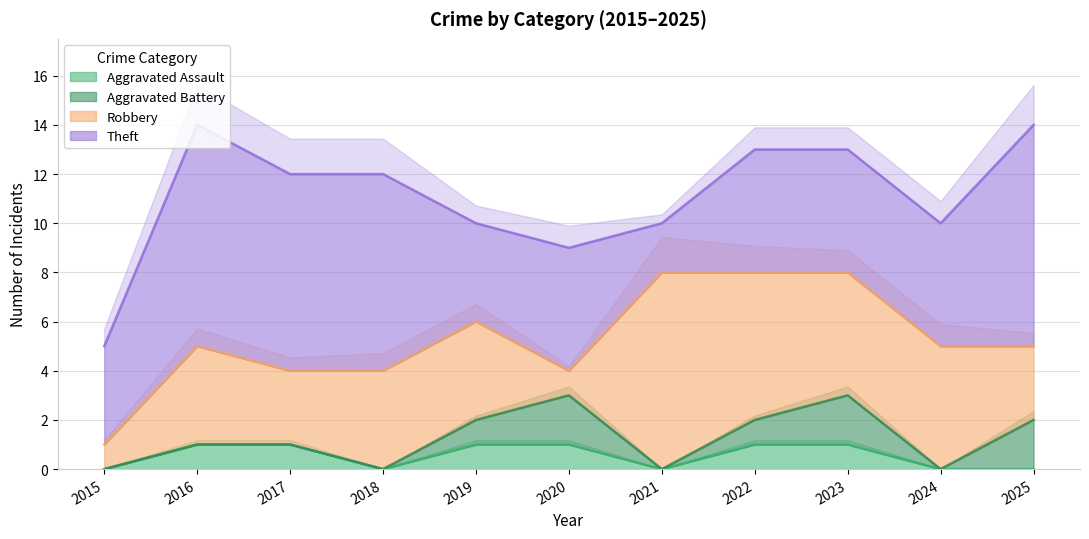

Which category has the highest value across all series?

2016